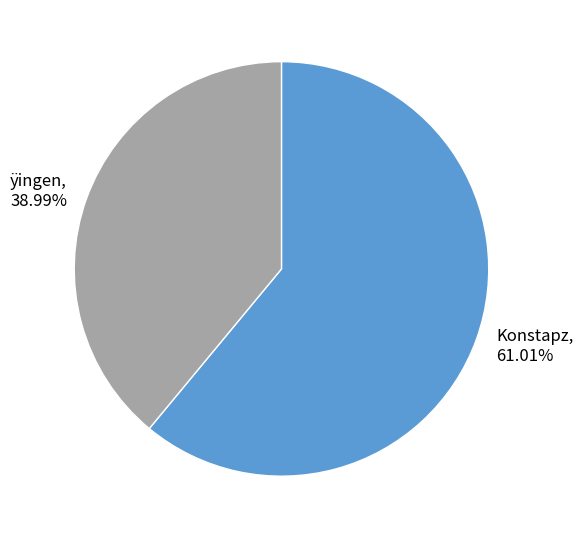

The Konstapz slice represents 54% of the pie. True or false?

False